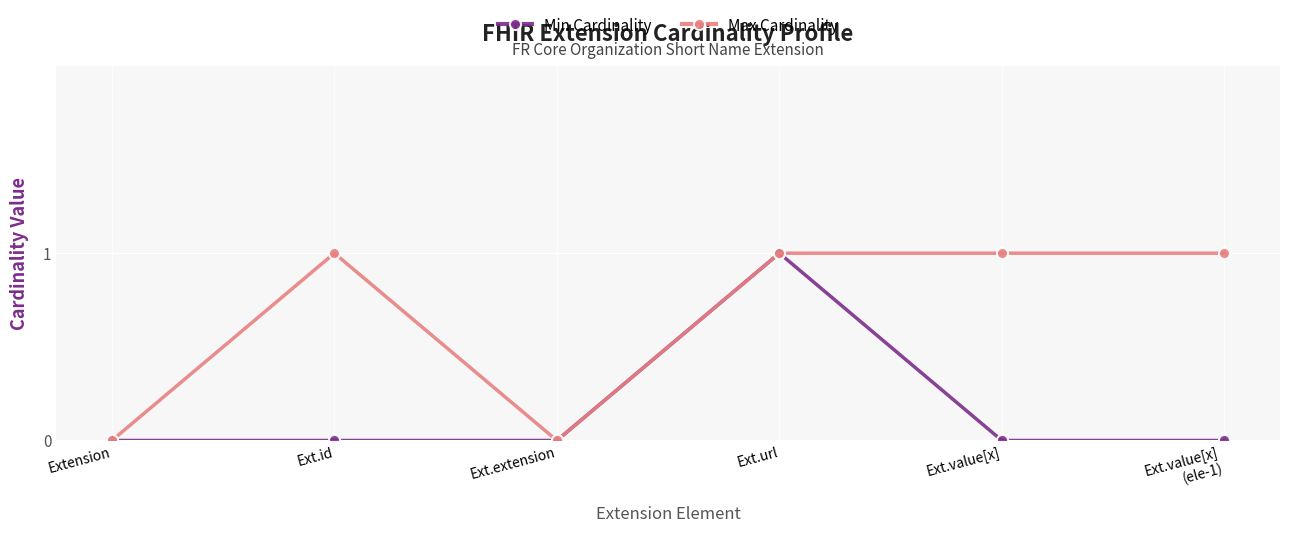

True or false: Max Cardinality has a value of 1 at Ext.value[x].

True